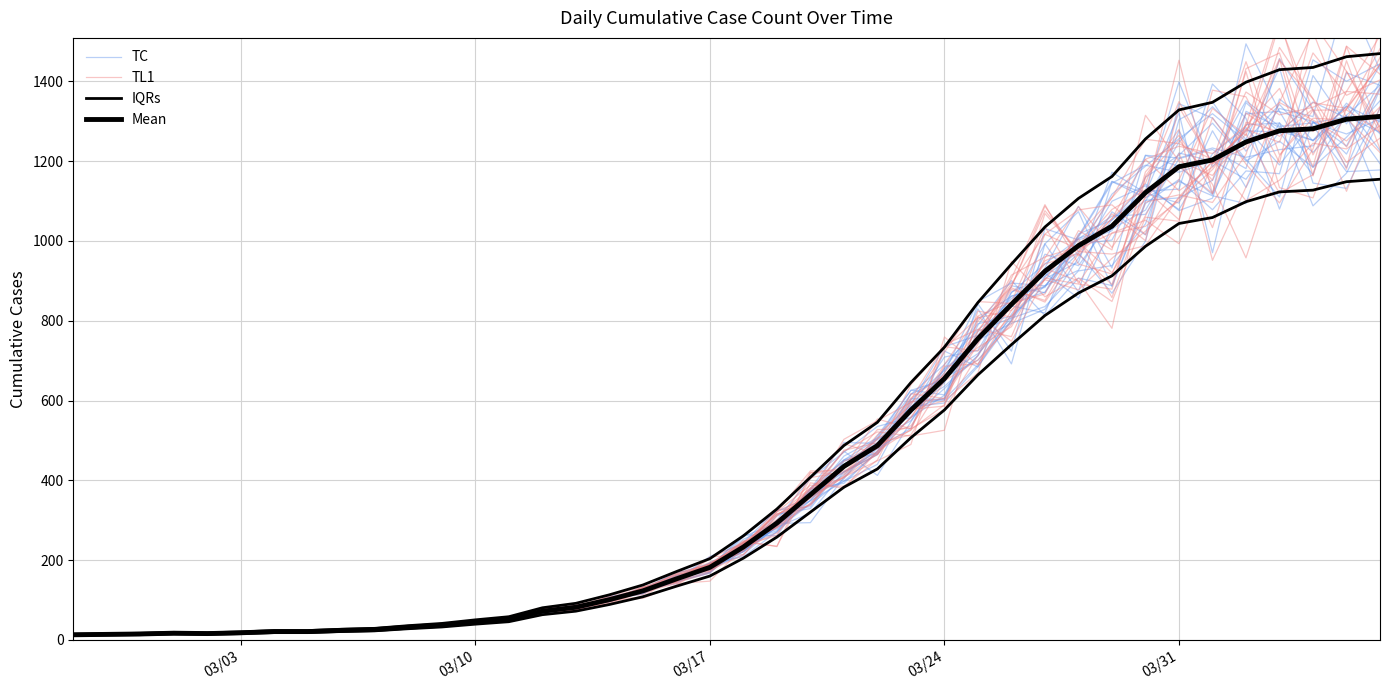

What is the value of the IQRs point at the 6th from the left?

20.2